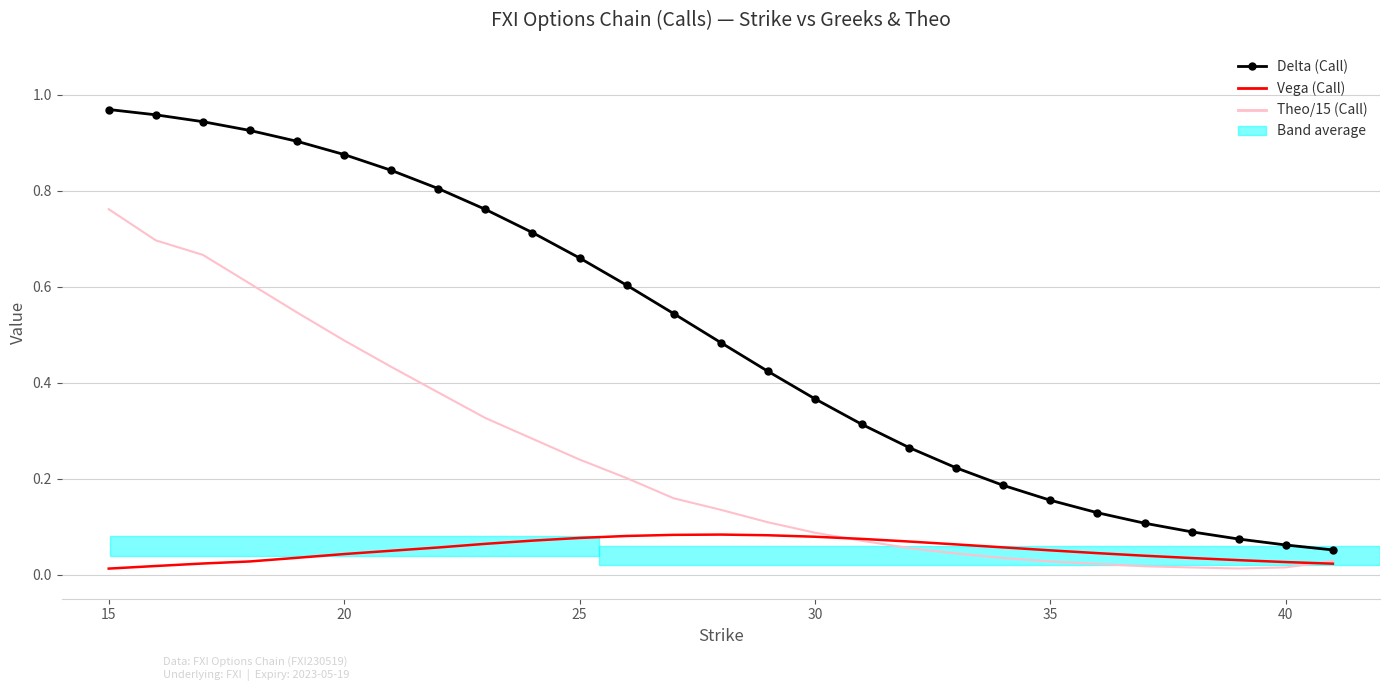

List the series in order of their peak value, highest first.

Delta (Call), Theo/15 (Call), Vega (Call)